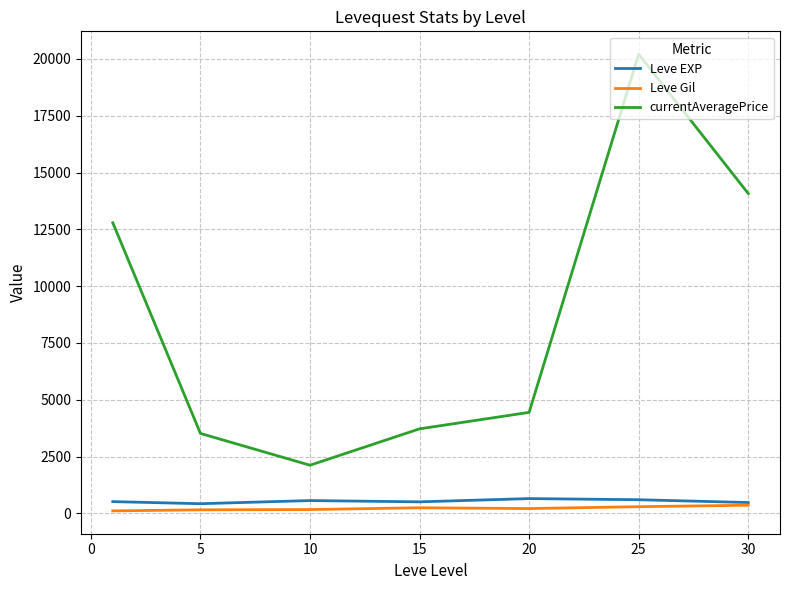

True or false: Leve EXP has more than 0 points higher than both neighbors.

True